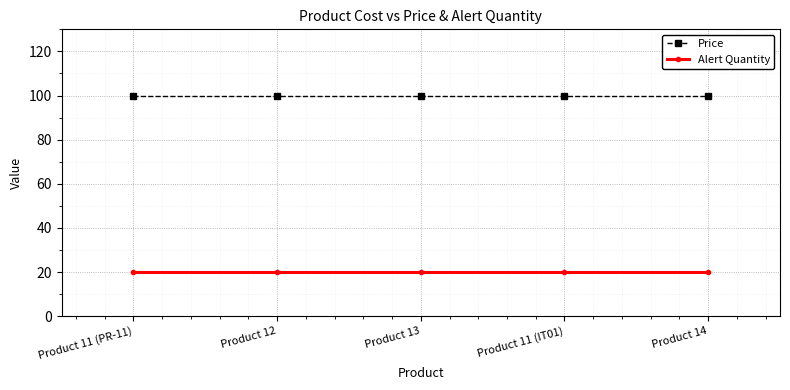

True or false: Price and Alert Quantity cross at least once.

False